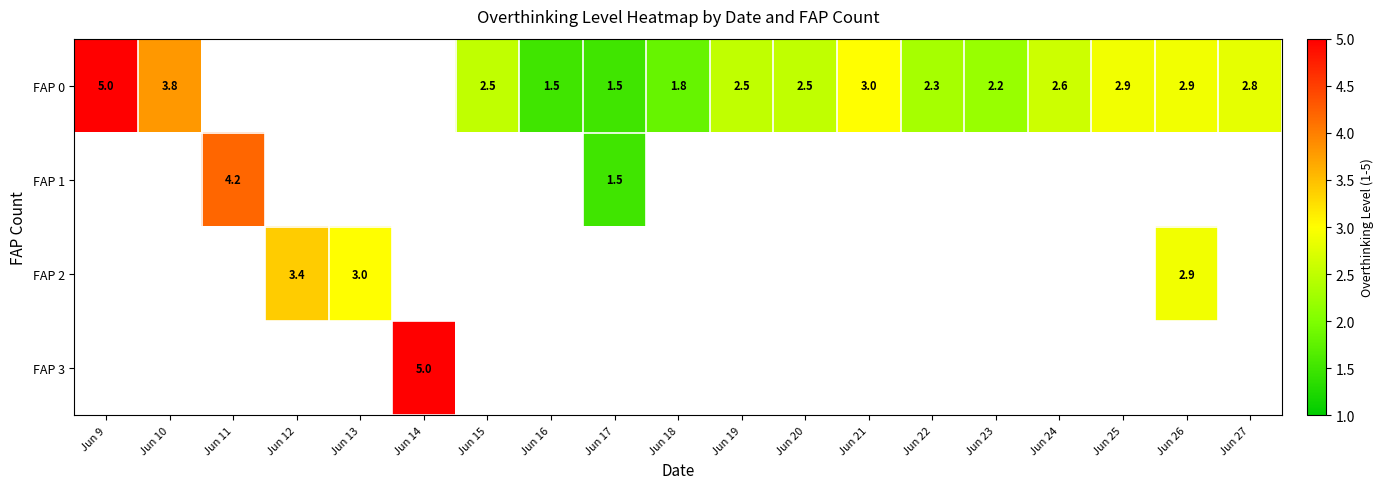

The value of FAP 0 at Jun 27 is 0.8. True or false?

False